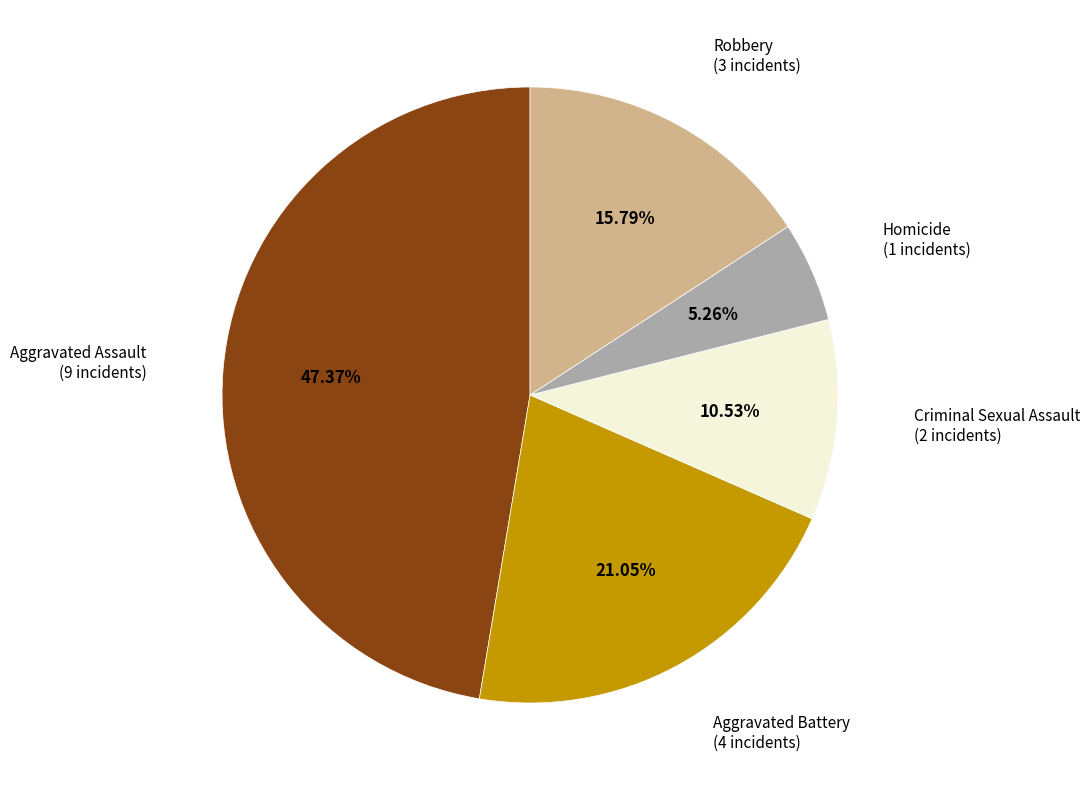

Is there any slice that represents more than half of the pie?

No